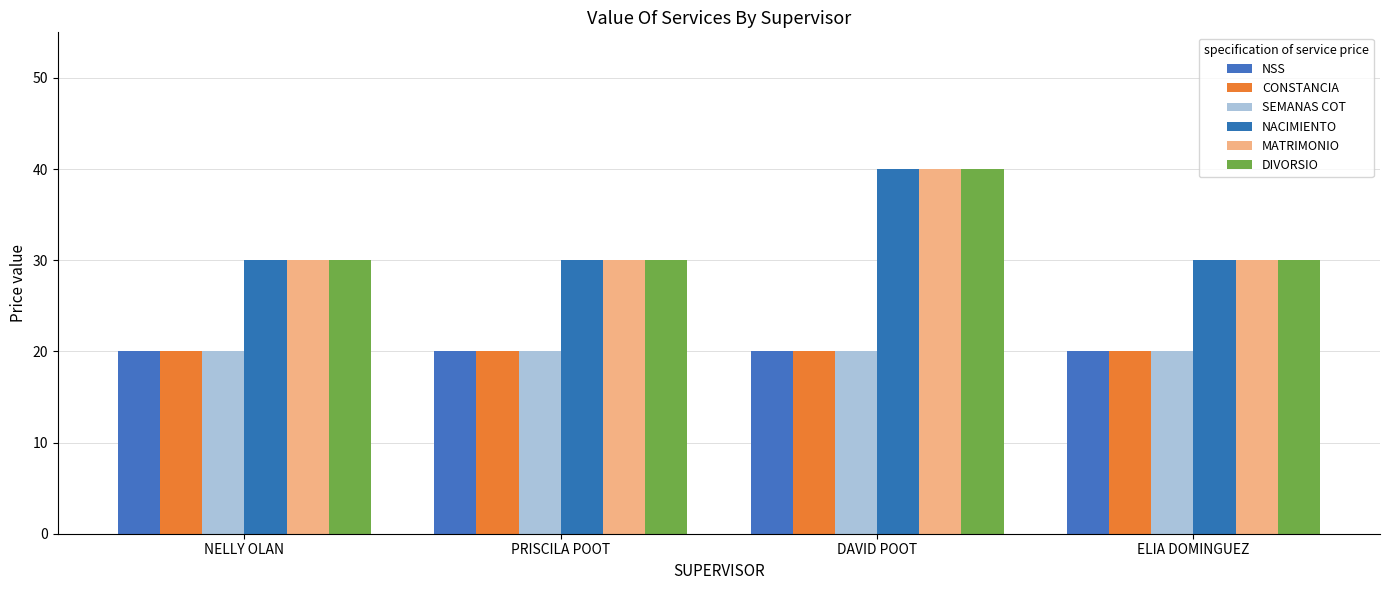

How many bars are there in total?

24